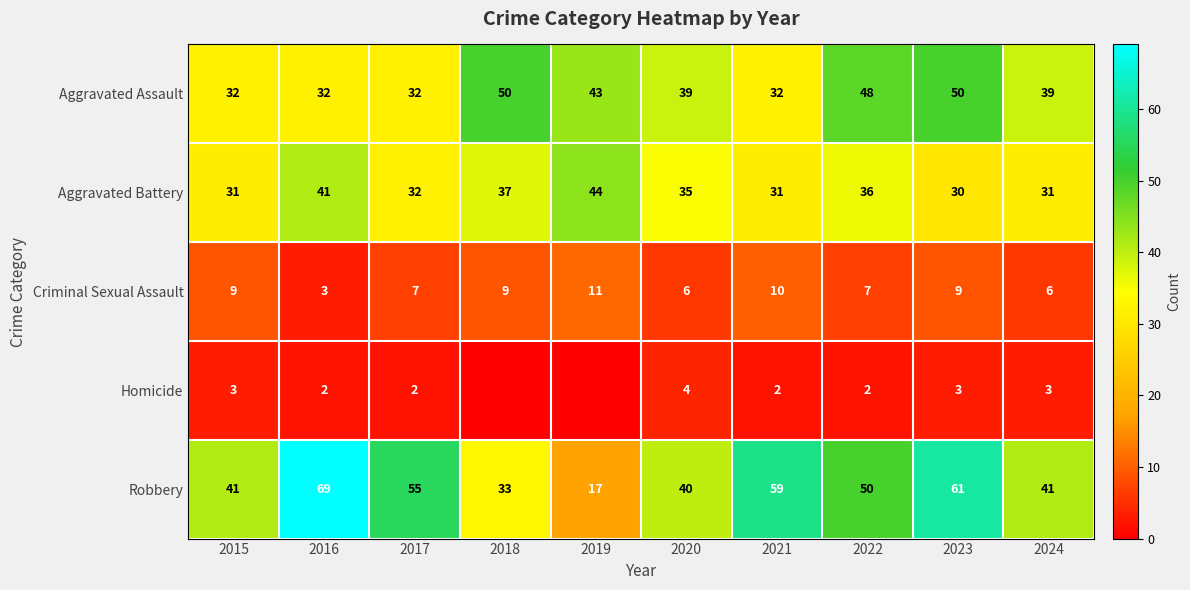

At how many categories does at least one series exceed 38?

10